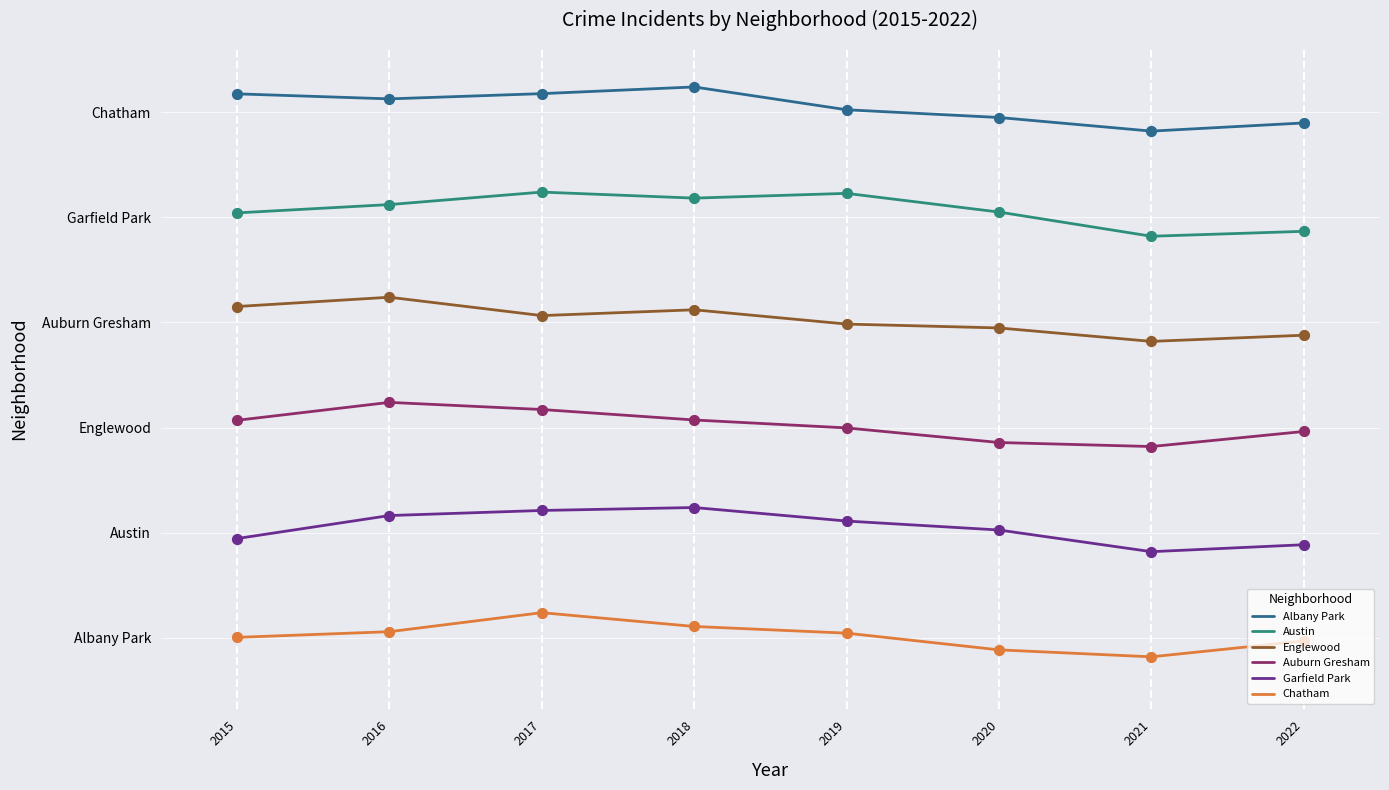

Is this an area chart (filled region under the line)?

No